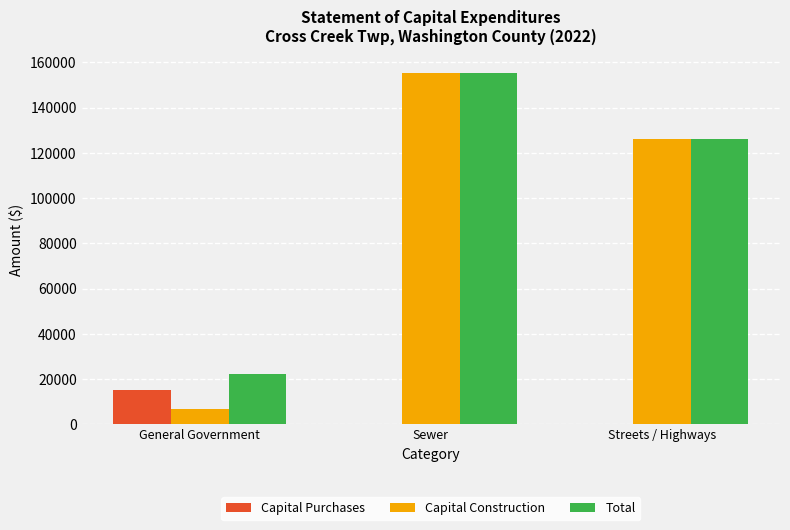

What is the maximum value for Capital Construction?

155350